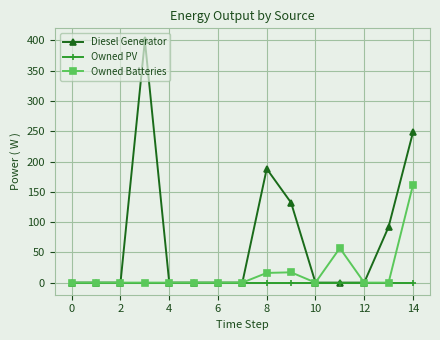

What is the greatest value displayed?

400